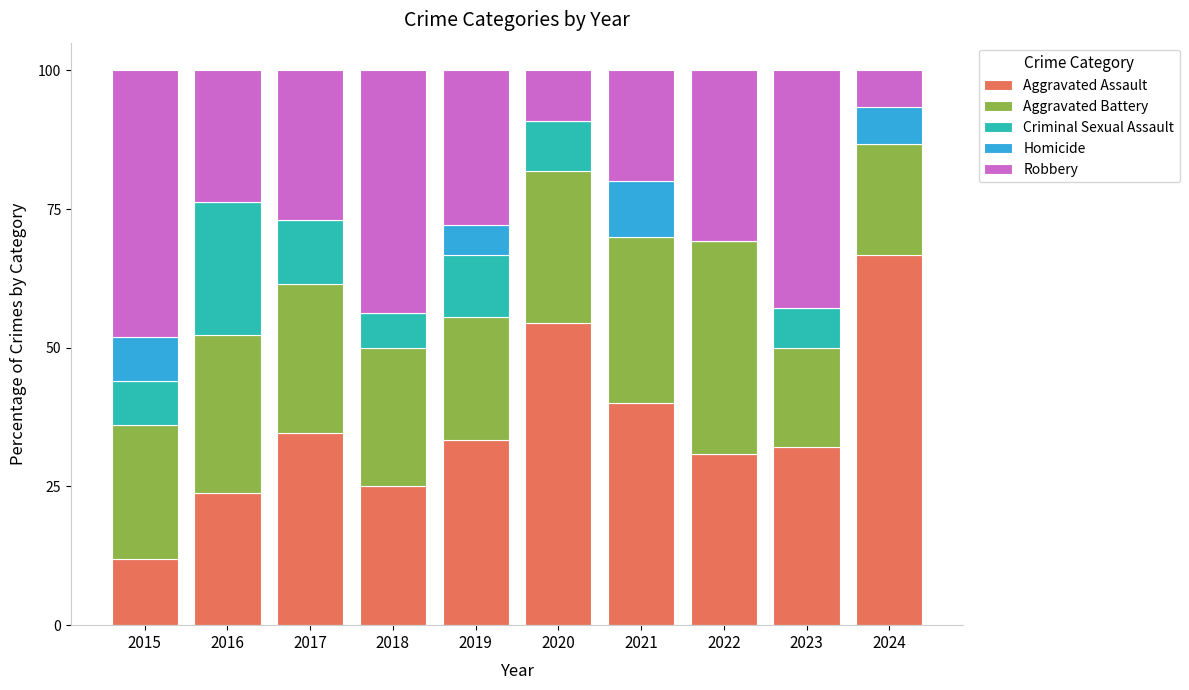

Which category has the highest value in the Aggravated Assault series?

2024